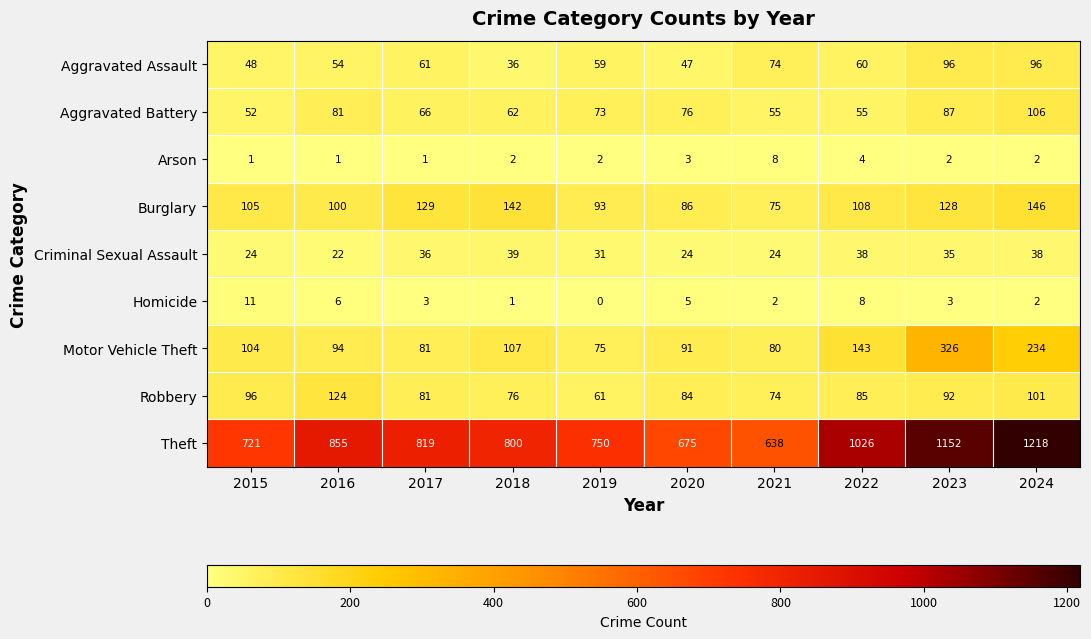

What is the spread (max minus min) of values at 2024?

1216